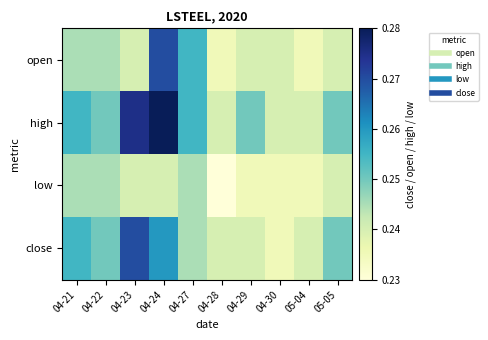

Reading left to right, transcribe all the data shown in this chart.

open: 04-21=0.2	04-22=0.2	04-23=0.2	04-24=0.3	04-27=0.3	04-28=0.2	04-29=0.2	04-30=0.2	05-04=0.2	05-05=0.2
high: 04-21=0.3	04-22=0.2	04-23=0.3	04-24=0.3	04-27=0.3	04-28=0.2	04-29=0.2	04-30=0.2	05-04=0.2	05-05=0.2
low: 04-21=0.2	04-22=0.2	04-23=0.2	04-24=0.2	04-27=0.2	04-28=0.2	04-29=0.2	04-30=0.2	05-04=0.2	05-05=0.2
close: 04-21=0.3	04-22=0.2	04-23=0.3	04-24=0.3	04-27=0.2	04-28=0.2	04-29=0.2	04-30=0.2	05-04=0.2	05-05=0.2